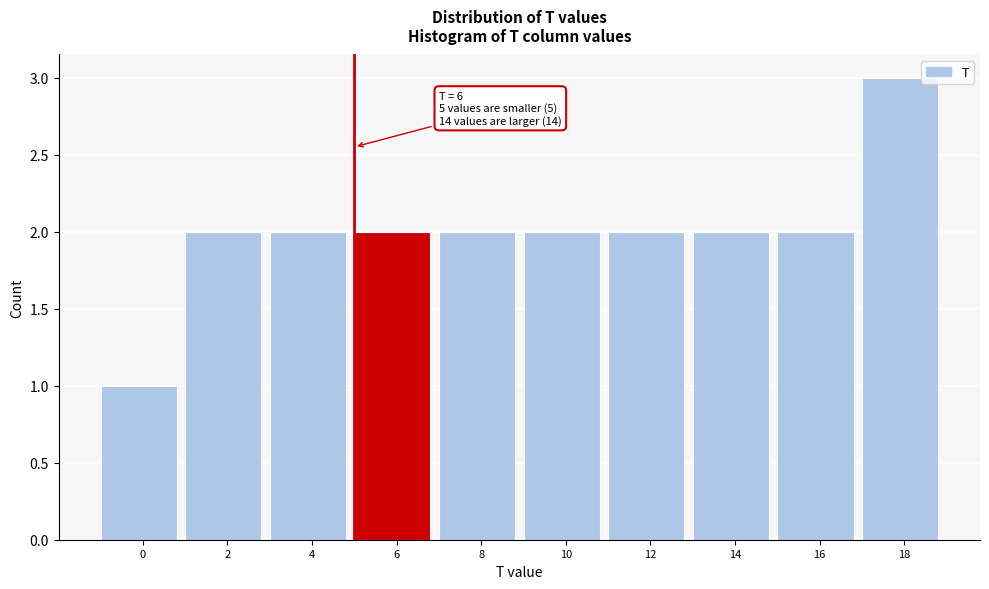

Reading left to right, transcribe all the data shown in this chart.

1	2	2	2	2	2	2	2	2	3